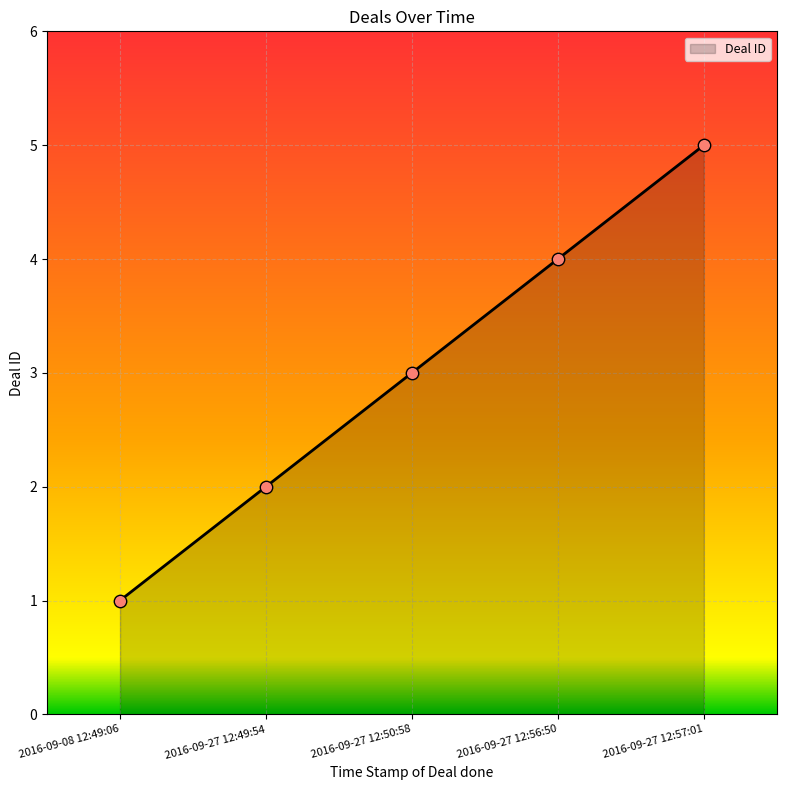

What is the change in value from 2016-09-27 12:49:54 to 2016-09-27 12:56:50?

+2